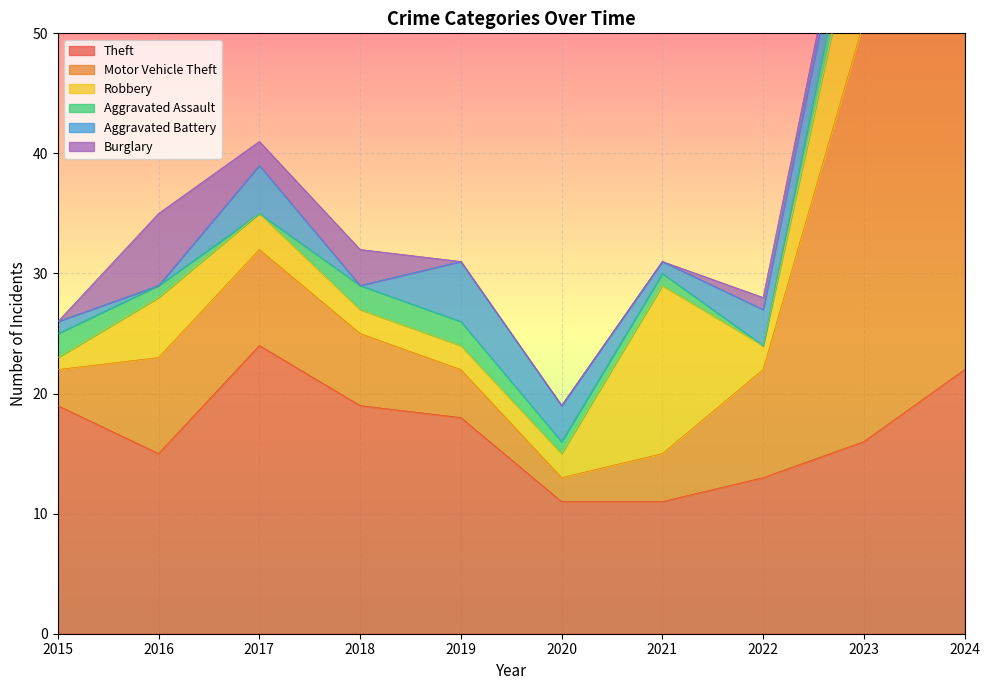

Between which two adjacent categories do Robbery and Aggravated Assault first intersect?

2015 and 2016